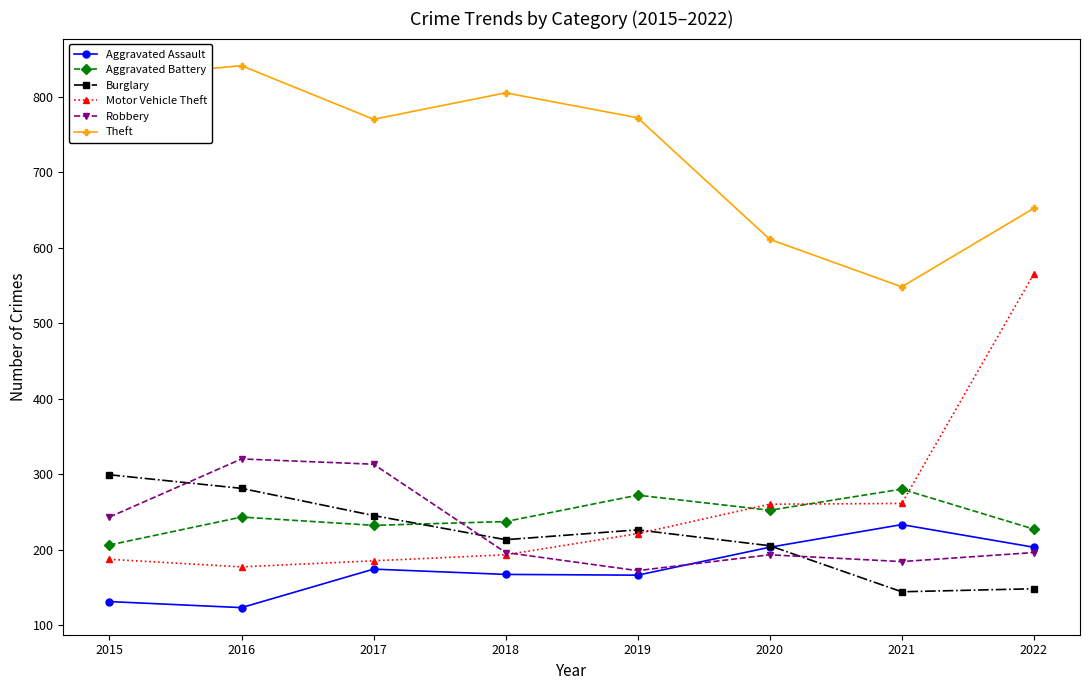

What is the sum of all Aggravated Assault values?

1400